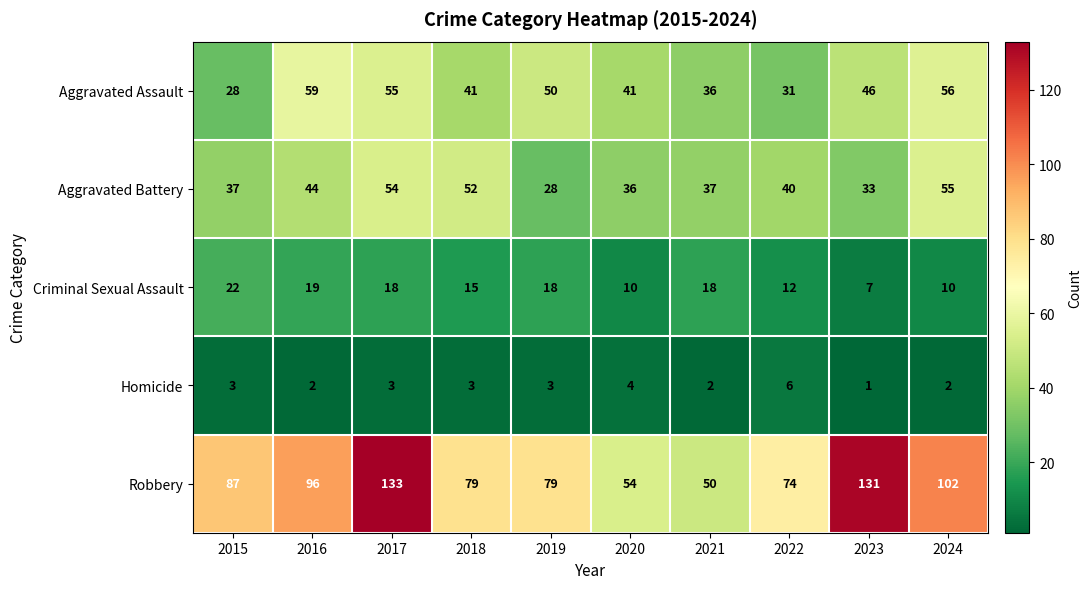

At which category is the sum across all series the highest?

2017